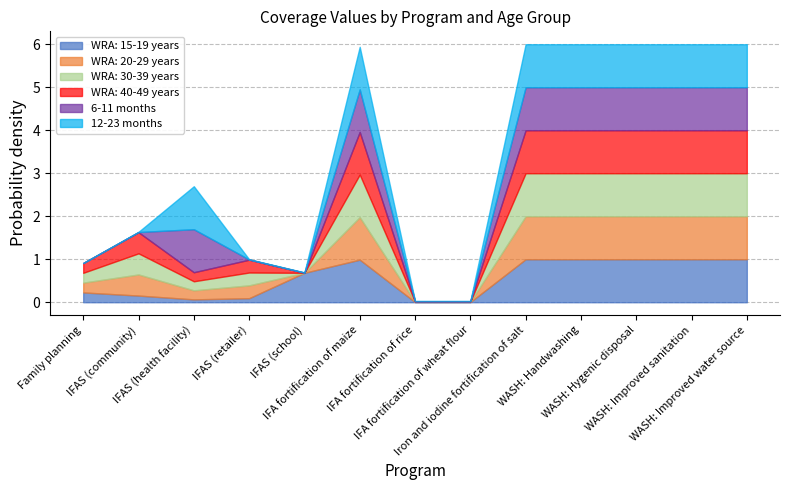

Reading left to right, list all the values displayed in this chart.

WRA: 15-19 years: Family planning=0.2	IFAS (community)=0.2	IFAS (health facility)=0.1	IFAS (retailer)=0.1	IFAS (school)=0.7	IFA fortification of maize=1.0	IFA fortification of rice=0.0	IFA fortification of wheat flour=0.0	Iron and iodine fortification of salt=1.0	WASH: Handwashing=1.0	WASH: Hygenic disposal=1.0	WASH: Improved sanitation=1.0	WASH: Improved water source=1.0
WRA: 20-29 years: Family planning=0.2	IFAS (community)=0.5	IFAS (health facility)=0.2	IFAS (retailer)=0.3	IFAS (school)=0.0	IFA fortification of maize=1.0	IFA fortification of rice=0.0	IFA fortification of wheat flour=0.0	Iron and iodine fortification of salt=1.0	WASH: Handwashing=1.0	WASH: Hygenic disposal=1.0	WASH: Improved sanitation=1.0	WASH: Improved water source=1.0
WRA: 30-39 years: Family planning=0.2	IFAS (community)=0.5	IFAS (health facility)=0.2	IFAS (retailer)=0.3	IFAS (school)=0.0	IFA fortification of maize=1.0	IFA fortification of rice=0.0	IFA fortification of wheat flour=0.0	Iron and iodine fortification of salt=1.0	WASH: Handwashing=1.0	WASH: Hygenic disposal=1.0	WASH: Improved sanitation=1.0	WASH: Improved water source=1.0
WRA: 40-49 years: Family planning=0.2	IFAS (community)=0.5	IFAS (health facility)=0.2	IFAS (retailer)=0.3	IFAS (school)=0.0	IFA fortification of maize=1.0	IFA fortification of rice=0.0	IFA fortification of wheat flour=0.0	Iron and iodine fortification of salt=1.0	WASH: Handwashing=1.0	WASH: Hygenic disposal=1.0	WASH: Improved sanitation=1.0	WASH: Improved water source=1.0
6-11 months: Family planning=0.0	IFAS (community)=0.0	IFAS (health facility)=1.0	IFAS (retailer)=0.0	IFAS (school)=0.0	IFA fortification of maize=1.0	IFA fortification of rice=0.0	IFA fortification of wheat flour=0.0	Iron and iodine fortification of salt=1.0	WASH: Handwashing=1.0	WASH: Hygenic disposal=1.0	WASH: Improved sanitation=1.0	WASH: Improved water source=1.0
12-23 months: Family planning=0.0	IFAS (community)=0.0	IFAS (health facility)=1.0	IFAS (retailer)=0.0	IFAS (school)=0.0	IFA fortification of maize=1.0	IFA fortification of rice=0.0	IFA fortification of wheat flour=0.0	Iron and iodine fortification of salt=1.0	WASH: Handwashing=1.0	WASH: Hygenic disposal=1.0	WASH: Improved sanitation=1.0	WASH: Improved water source=1.0